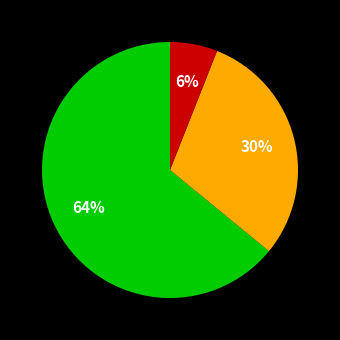

Is there any slice that represents more than half of the pie?

Yes